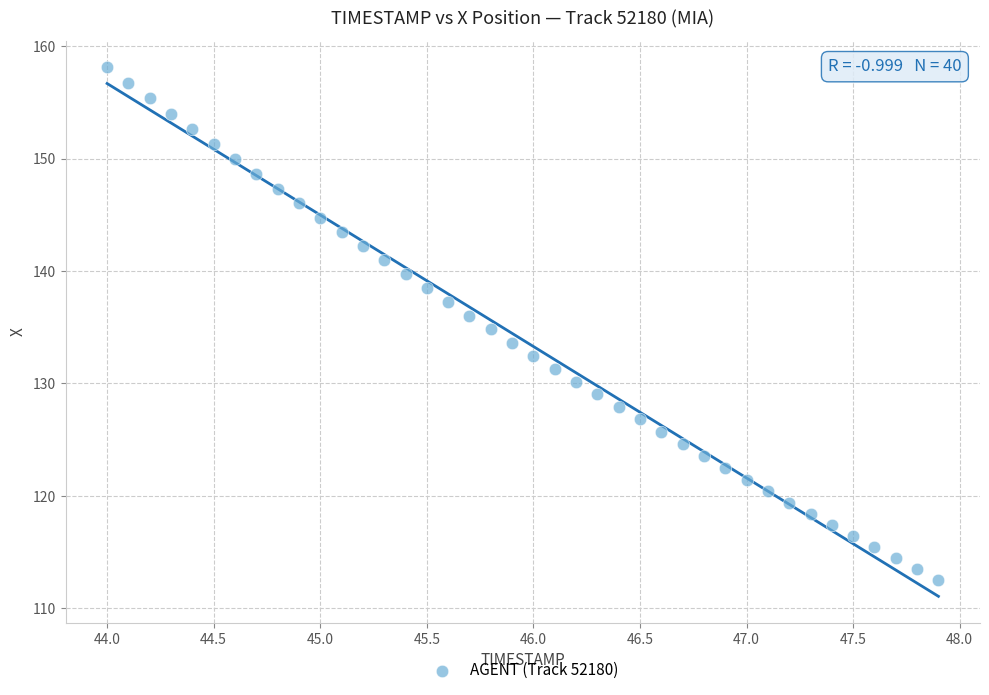

What is the range of Y values (max minus min)?

45.6